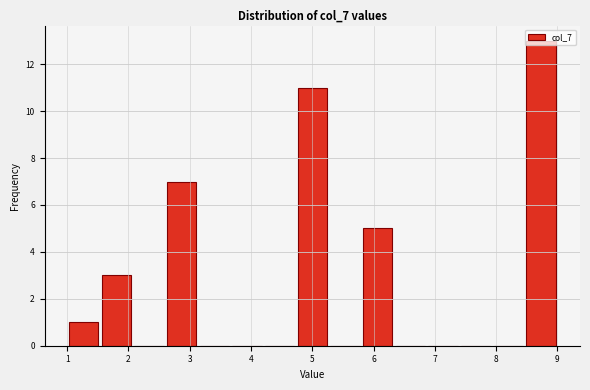

How tall is the bar that spans 1.0 to 1.5 on the x-axis? Neither the bar edges nor the heights are printed on the chart, so give them approximately, as read against the axes.

1